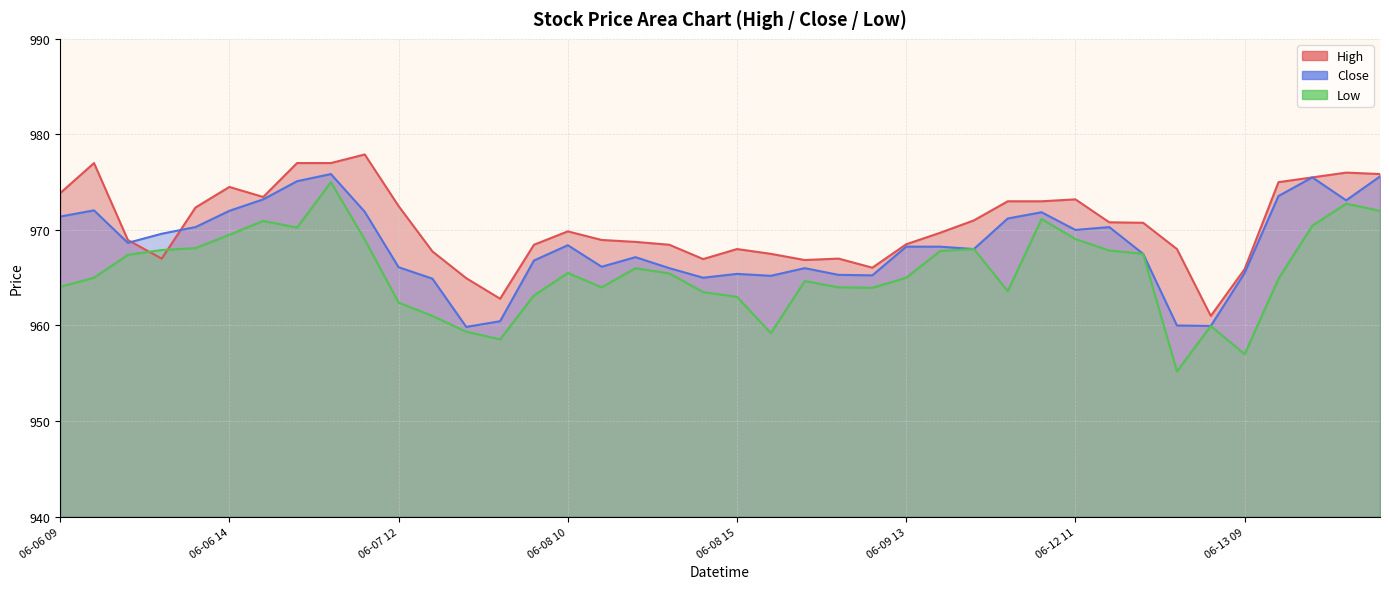

In Close, how many points are lower than both neighbors (excluding endpoints)?

10